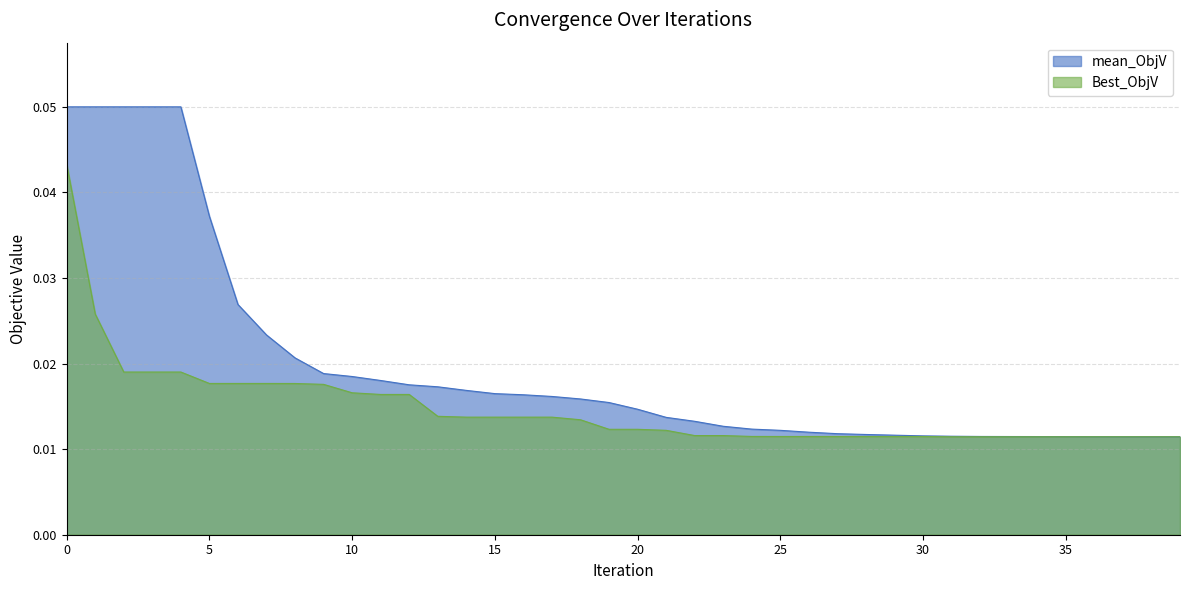

Where is the data nearest to the value 0?

37